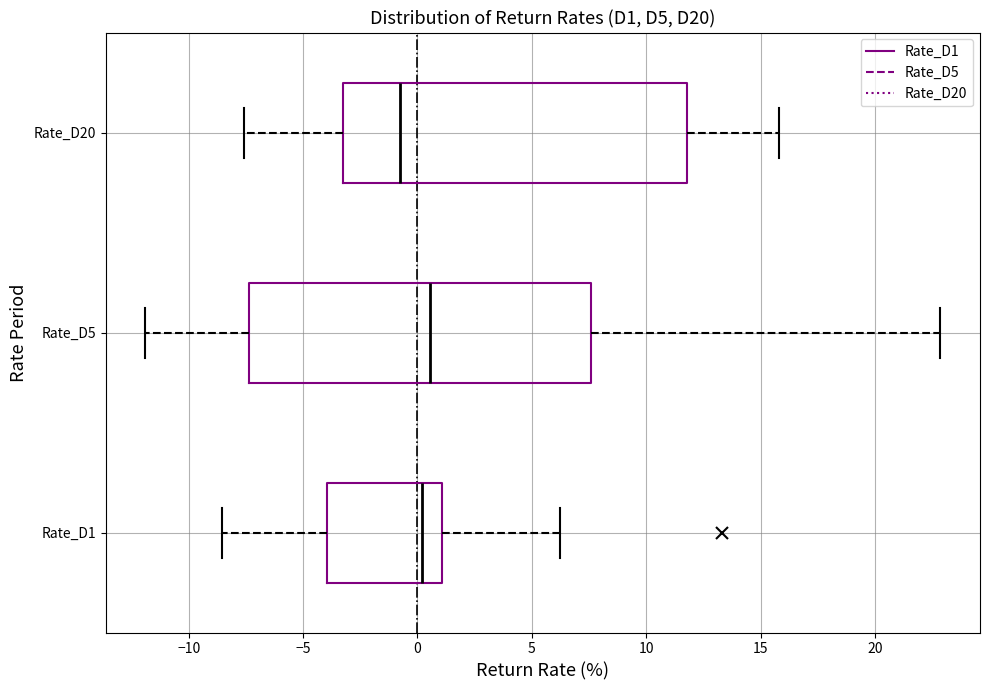

Reading bottom to top, read every box against the x-axis: the position of its median line, the range the box covers, and the ends of its whiskers. The values are not printed on the chart, so give them approximately, as read against the axis.

Rate_D1: median 0.0, box -4.0 to 1.0, whiskers -8.5 to 6.0
Rate_D5: median 0.5, box -7.5 to 7.5, whiskers -12.0 to 23.0
Rate_D20: median -1.0, box -3.0 to 12.0, whiskers -7.5 to 16.0